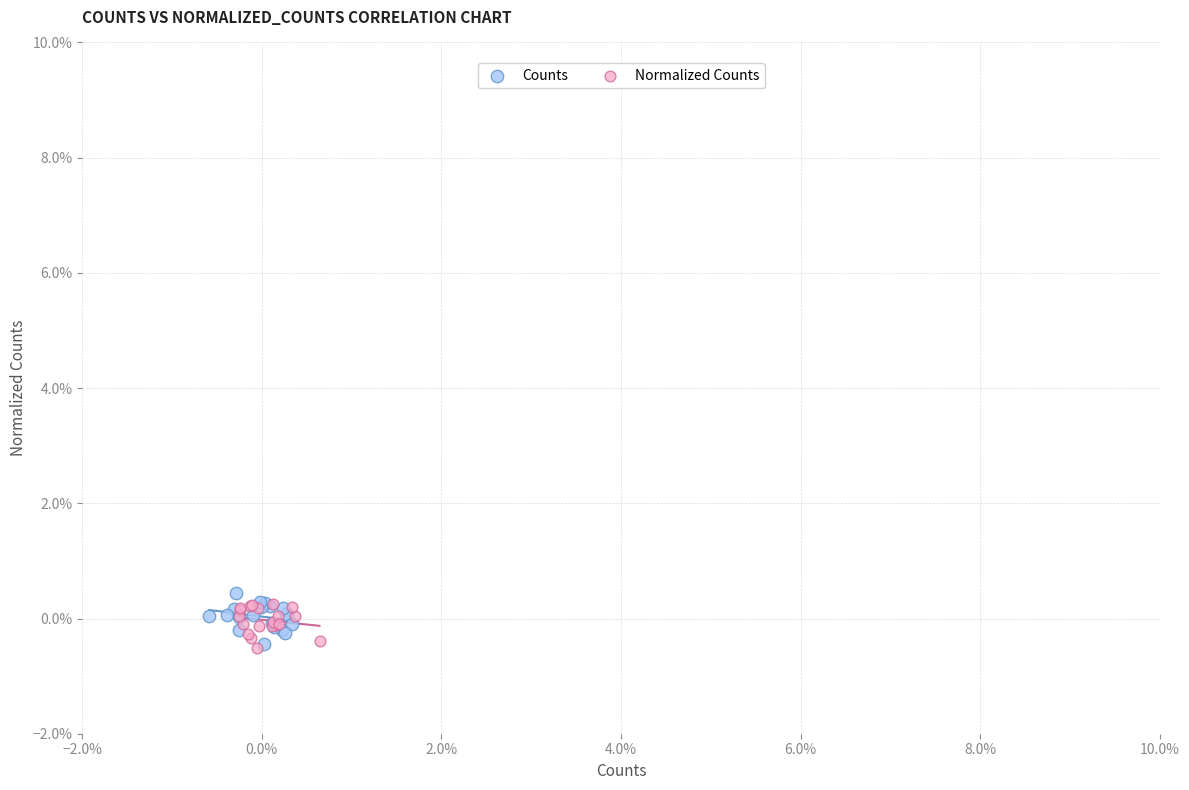

What are all the series names shown in the legend?

Counts, Normalized Counts